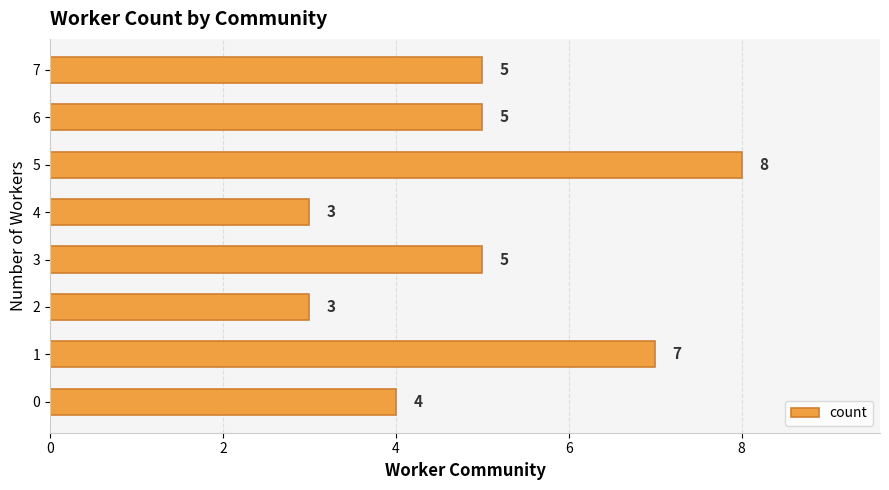

Count the values in the range 4 to 7.

5